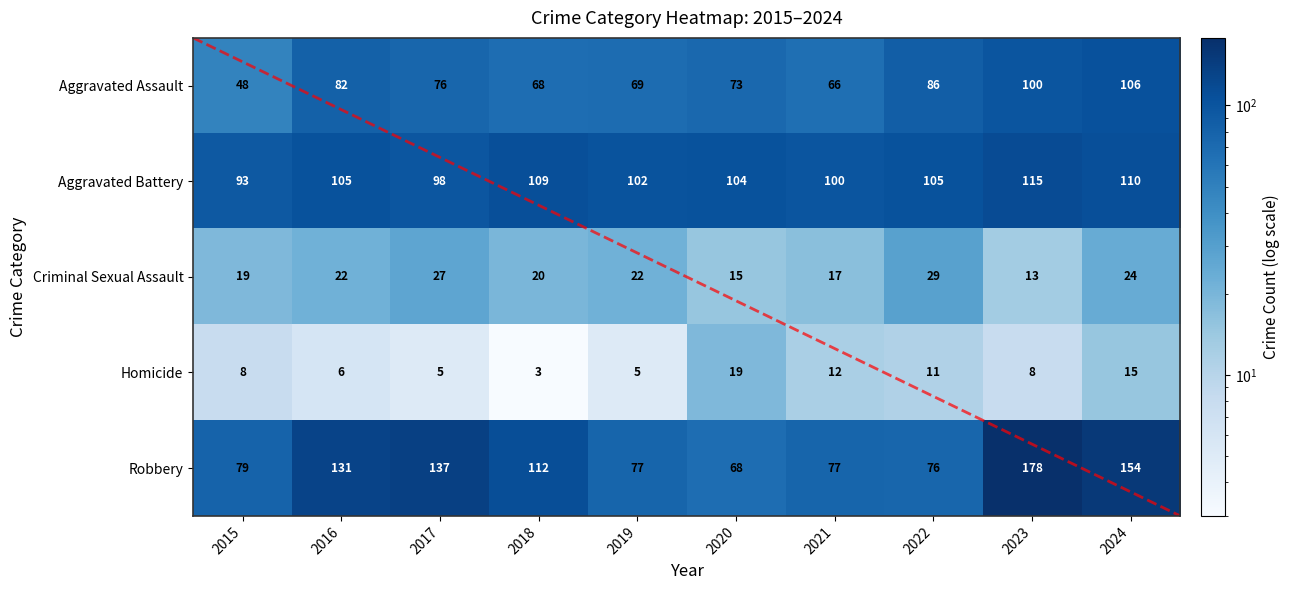

Count the number of categories in the chart.

10